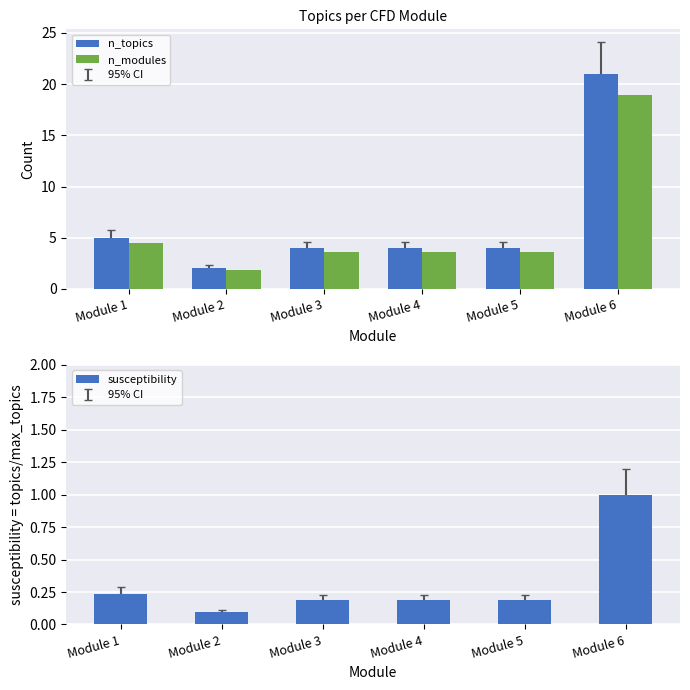

At Module 2, list the series in order from largest to smallest.

n_topics, n_modules, susceptibility